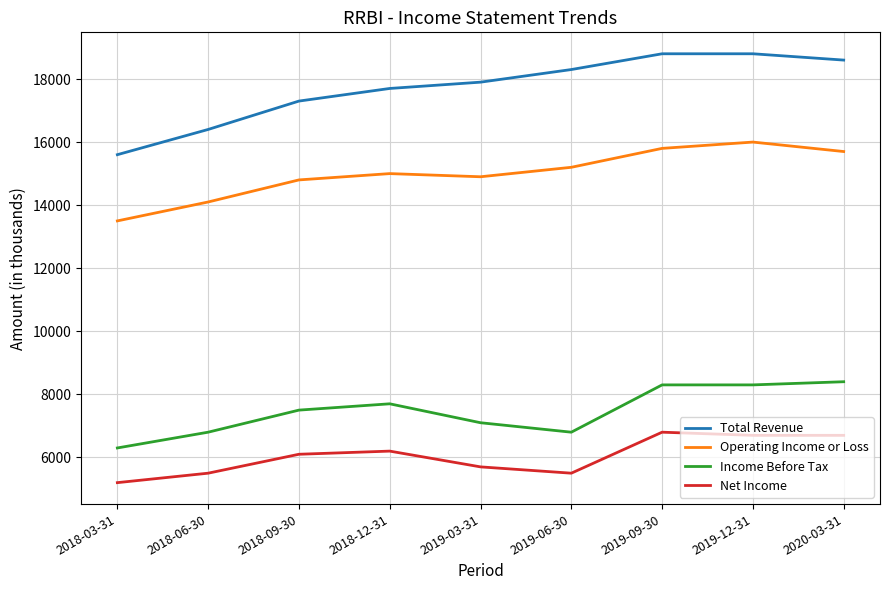

Is the value of Total Revenue at 2018-09-30 greater than the value of Operating Income or Loss at 2018-03-31?

Yes